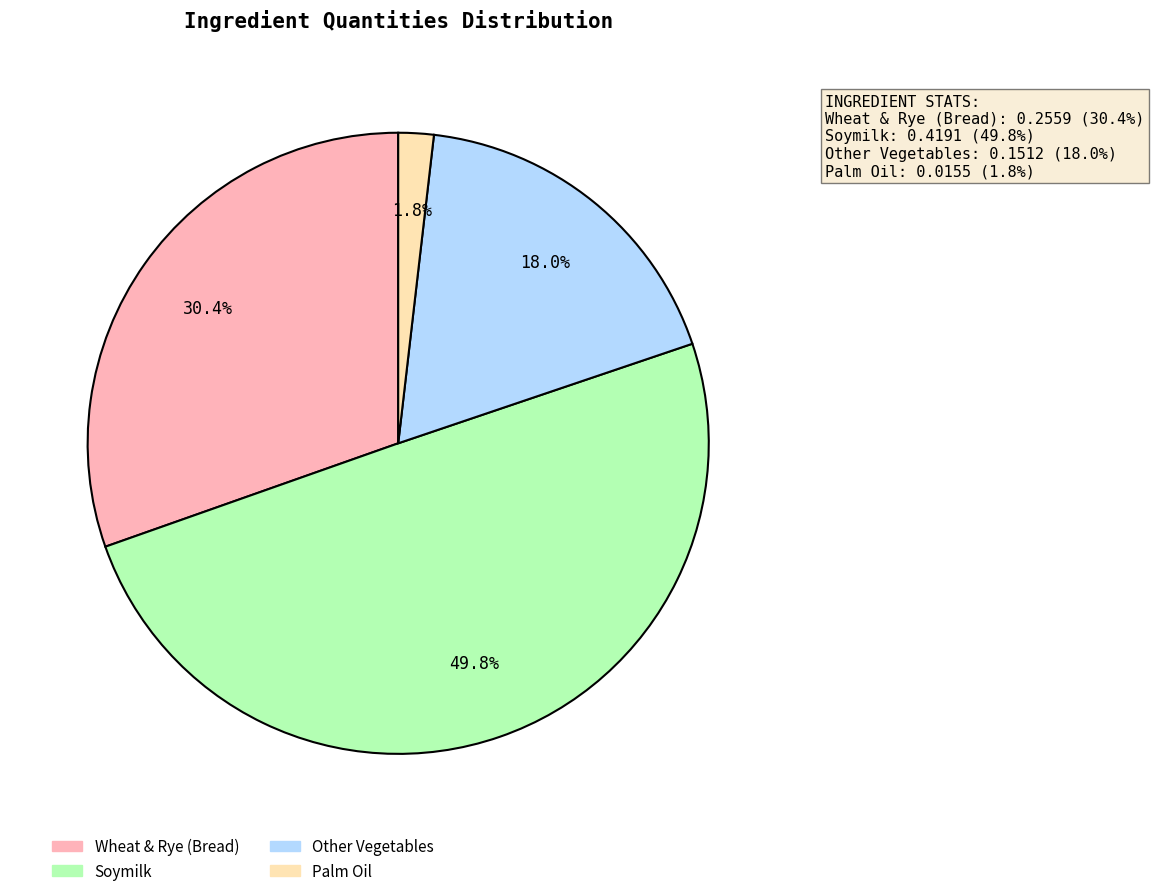

How many segments does this pie chart have?

4